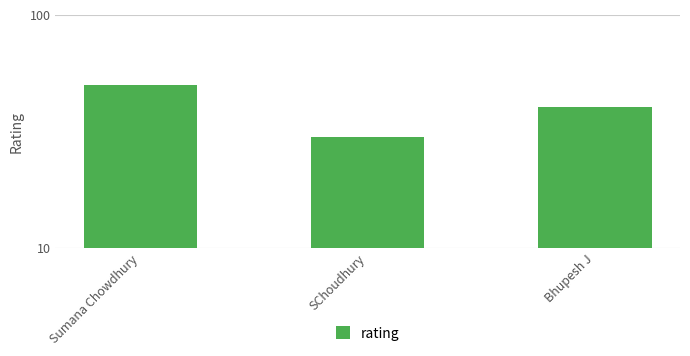

Rank the categories by value from highest to lowest.

Sumana Chowdhury, Bhupesh J, SChoudhury